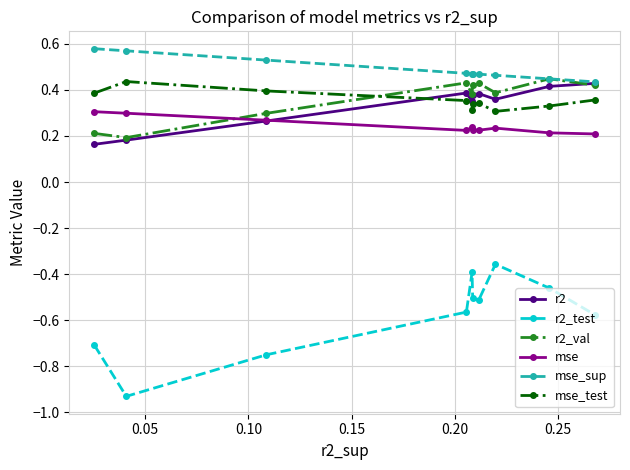

True or false: mse and mse_test intersect in this chart.

False